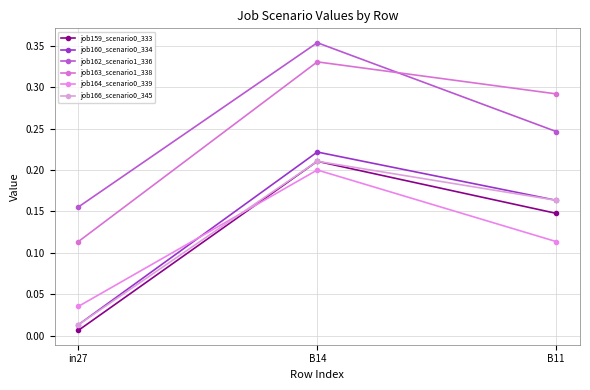

How many series are shown in this chart?

6